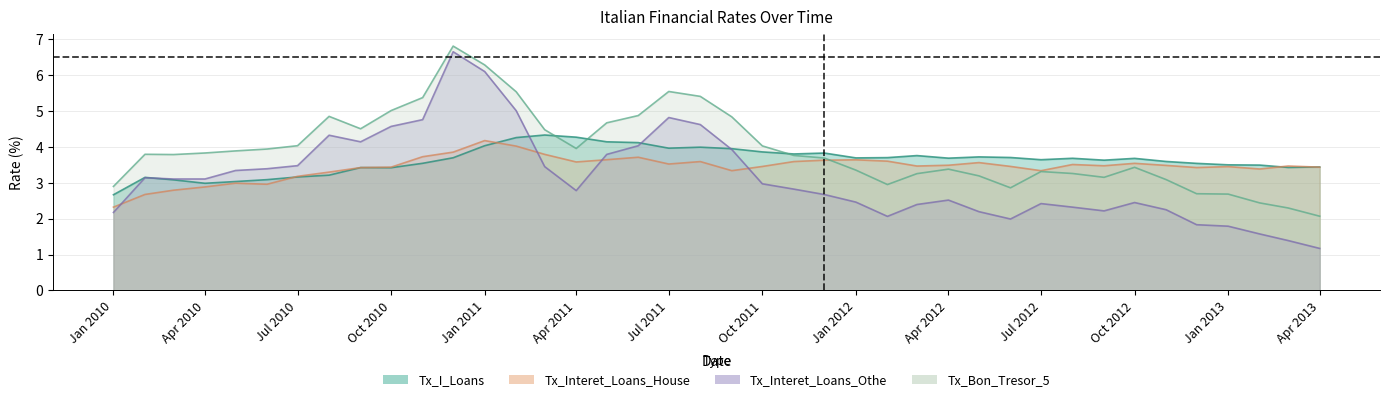

How many intersections are there between Tx_Bon_Tresor_5 and Tx_I_Loans?

3